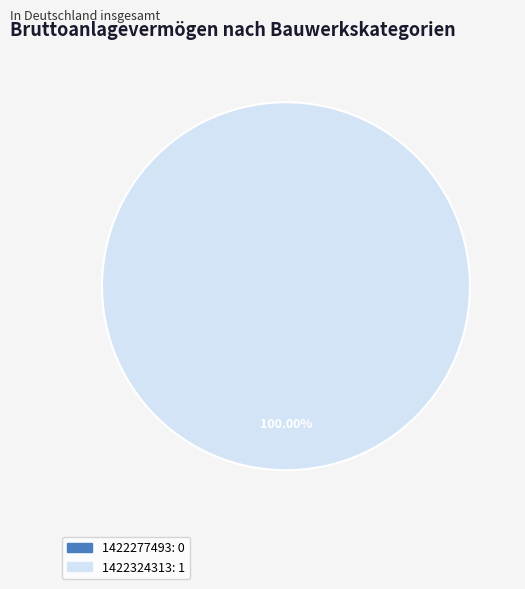

To the nearest percent, what is the average slice percentage?

50%